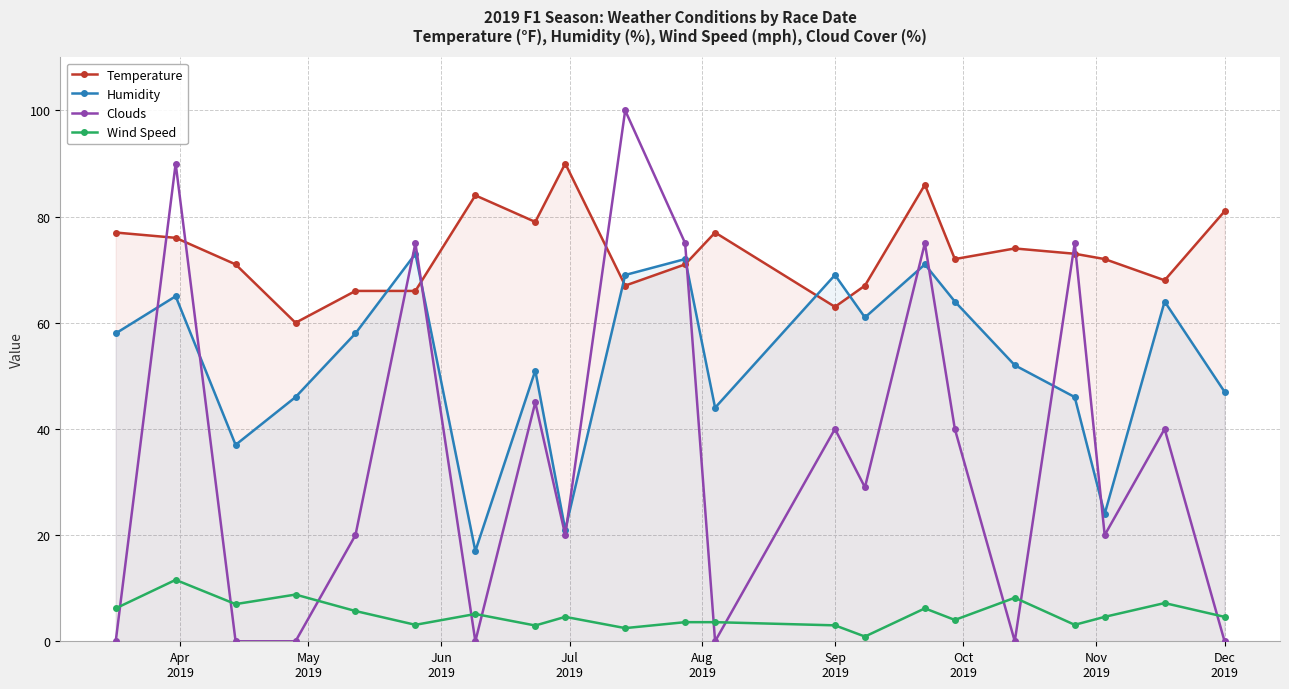

Which series has the largest range (max minus min)?

Clouds